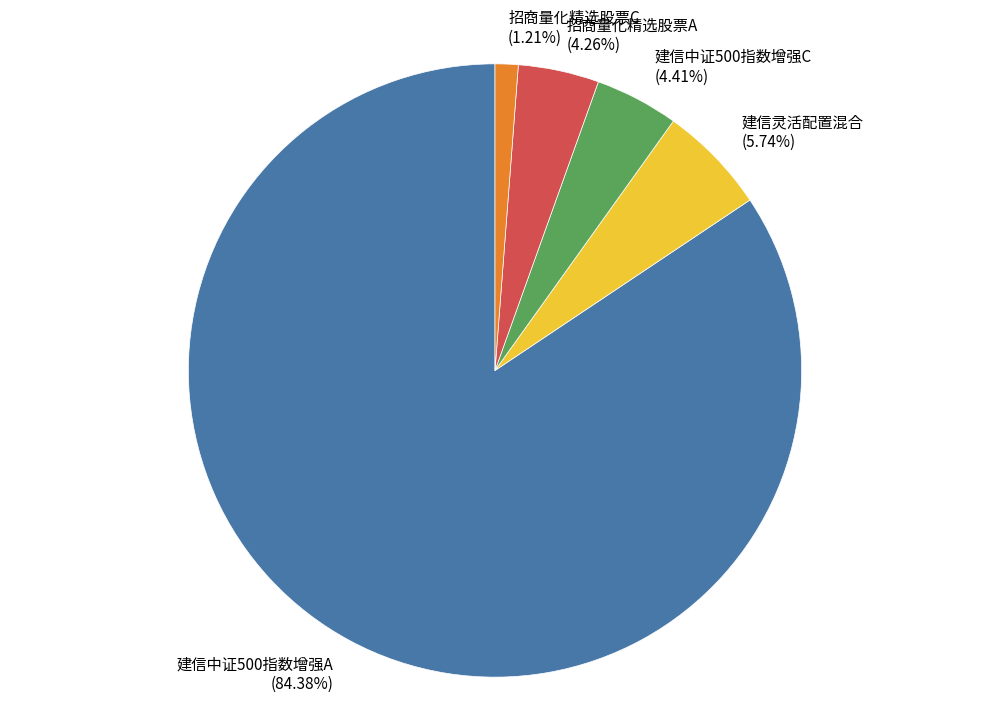

Which slice is the smallest?

招商量化精选股票C